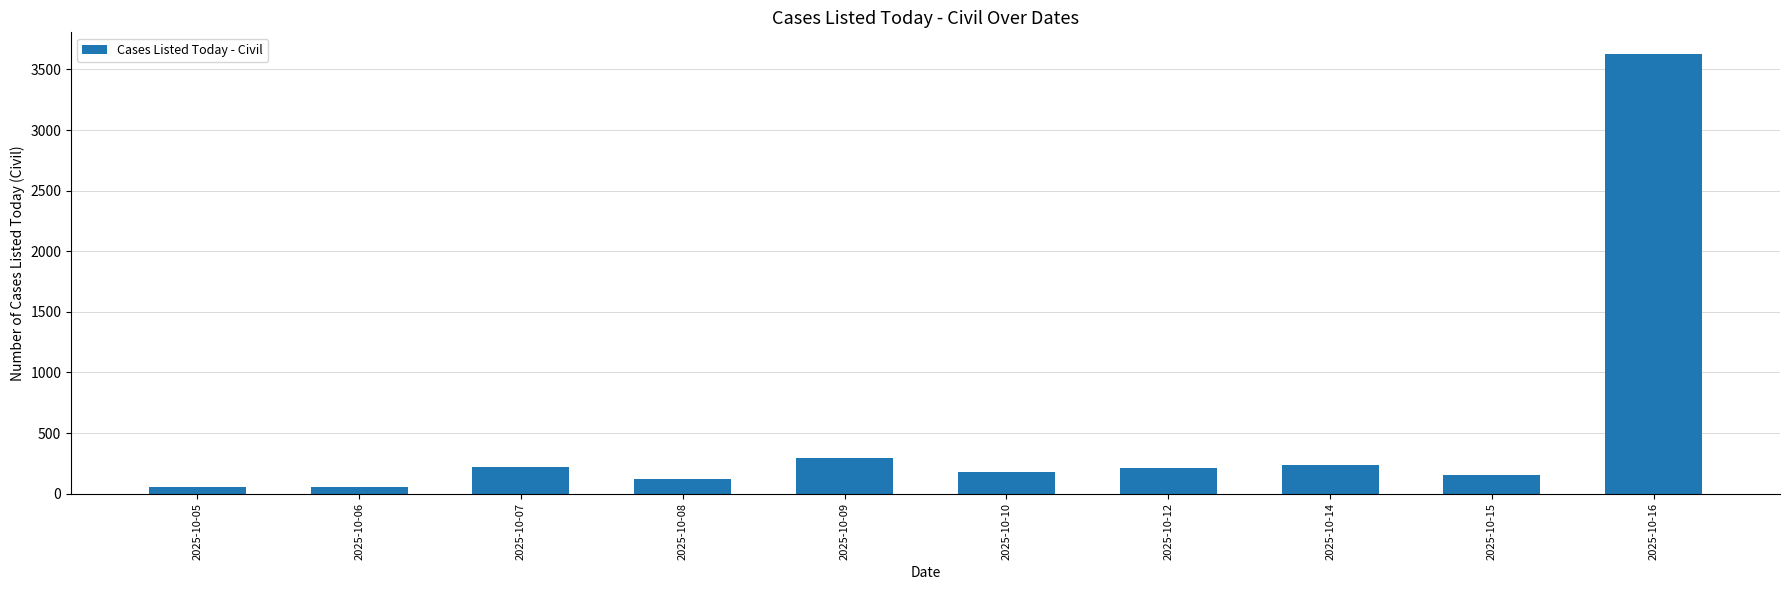

What is the difference between the second highest and second lowest values?

239